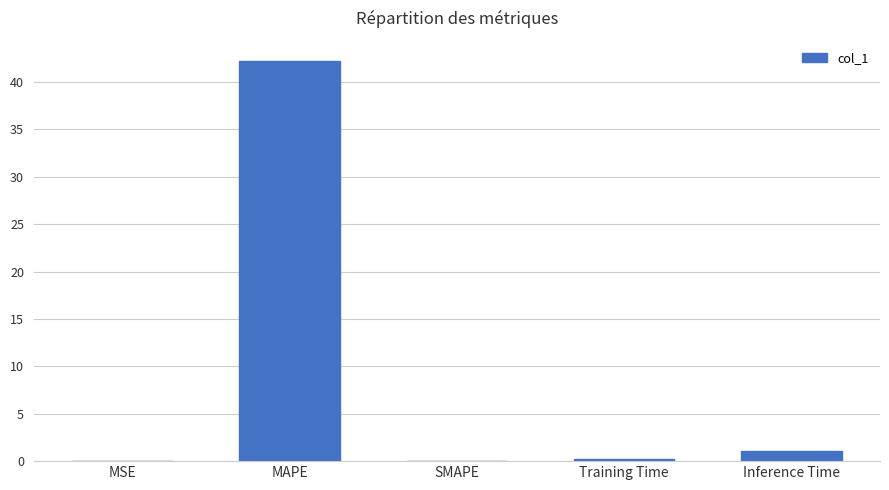

Between Inference Time and MSE, which is larger?

Inference Time